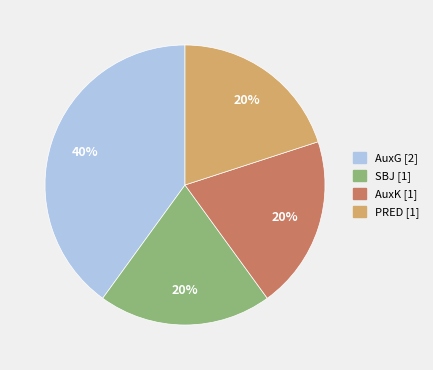

Approximately how many times larger is the value at PRED compared to AuxG?

0.5